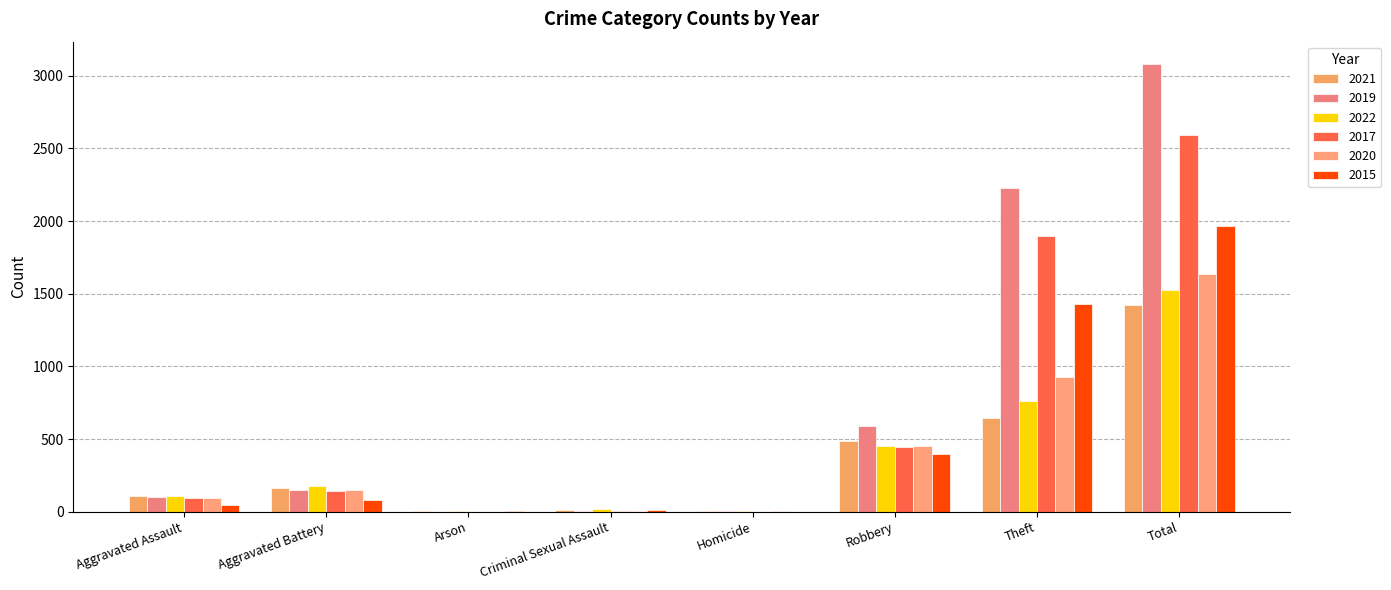

Between Homicide and Theft, which is larger?

Theft